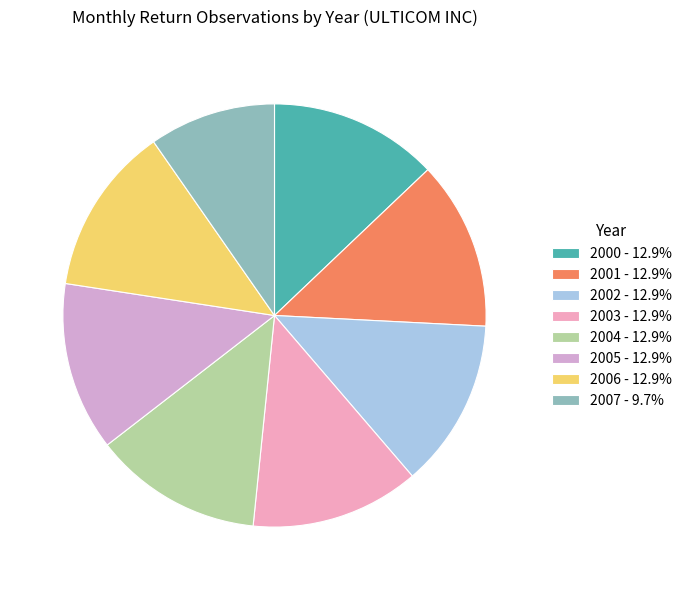

To the nearest percent, what percentage of the pie is 2001?

13%